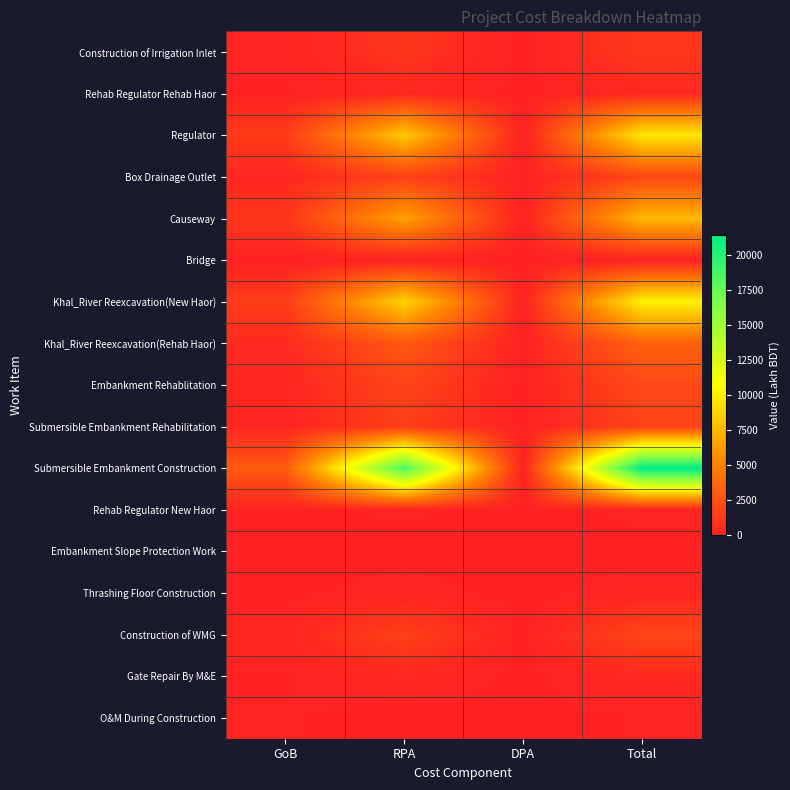

Reading left to right, extract all data points from this chart.

Construction of Irrigation Inlet: GoB=163.2	RPA=1002.3	DPA=0.0	Total=1165.5
Rehab Regulator Rehab Haor: GoB=58.3	RPA=358.3	DPA=0.0	Total=416.6
Regulator: GoB=1351.4	RPA=8301.6	DPA=0.0	Total=9653.0
Box Drainage Outlet: GoB=271.1	RPA=1665.6	DPA=0.0	Total=1936.7
Causeway: GoB=1065.1	RPA=6542.9	DPA=0.0	Total=7608.1
Bridge: GoB=0.0	RPA=0.0	DPA=0.0	Total=0.0
Khal_River Reexcavation(New Haor): GoB=1425.1	RPA=8754.3	DPA=0.0	Total=10179.5
Khal_River Reexcavation(Rehab Haor): GoB=475.8	RPA=2923.0	DPA=0.0	Total=3398.9
Embankment Rehablitation: GoB=285.0	RPA=1750.5	DPA=0.0	Total=2035.4
Submersible Embankment Rehabilitation: GoB=244.8	RPA=1503.6	DPA=0.0	Total=1748.4
Submersible Embankment Construction: GoB=3002.9	RPA=18446.5	DPA=0.0	Total=21449.5
Rehab Regulator New Haor: GoB=20.5	RPA=126.2	DPA=0.0	Total=146.7
Embankment Slope Protection Work: GoB=0.0	RPA=0.0	DPA=0.0	Total=0.0
Thrashing Floor Construction: GoB=31.5	RPA=193.5	DPA=0.0	Total=225.0
Construction of WMG: GoB=259.0	RPA=1591.0	DPA=0.0	Total=1850.0
Gate Repair By M&E: GoB=56.8	RPA=348.8	DPA=0.0	Total=405.6
O&M During Construction: GoB=100.0	RPA=0.0	DPA=0.0	Total=100.0